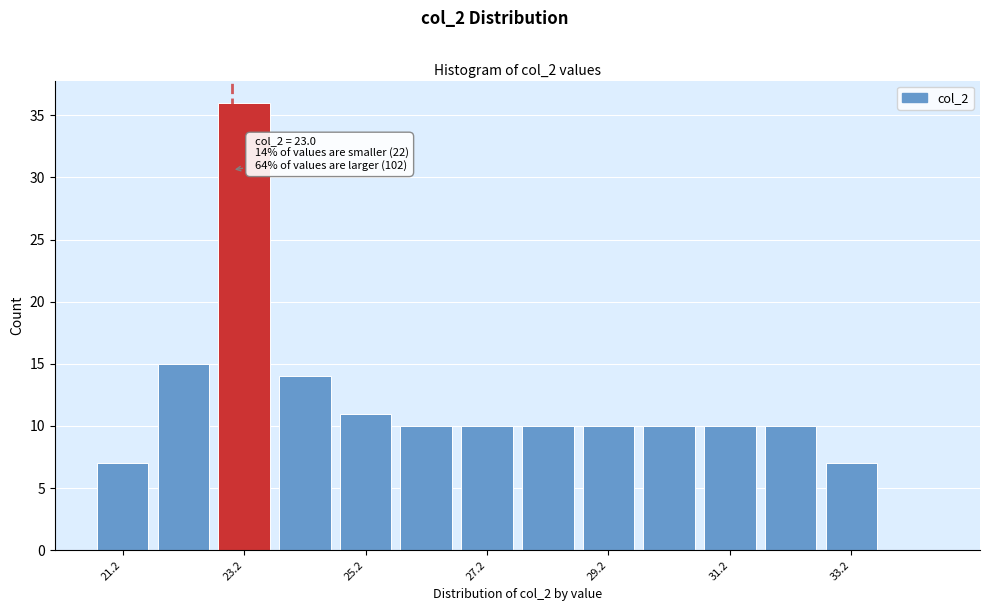

Over which range of the x-axis is the bar tallest?

22.7 to 23.7